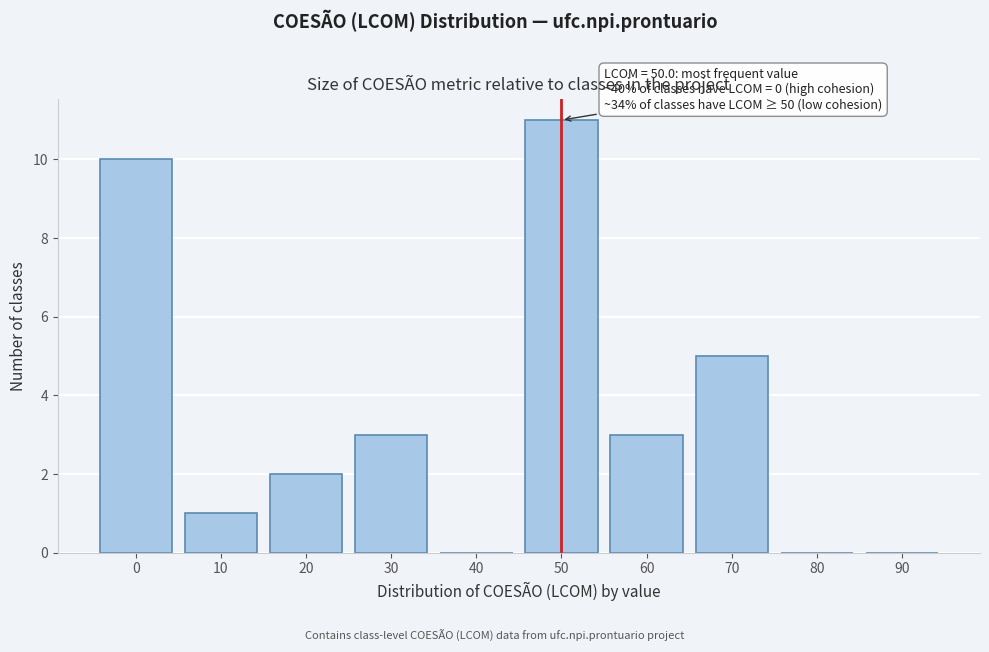

Reading left to right, what are all the values shown in this chart?

0=10	10=1	20=2	30=3	40=0	50=11	60=3	70=5	80=0	90=0